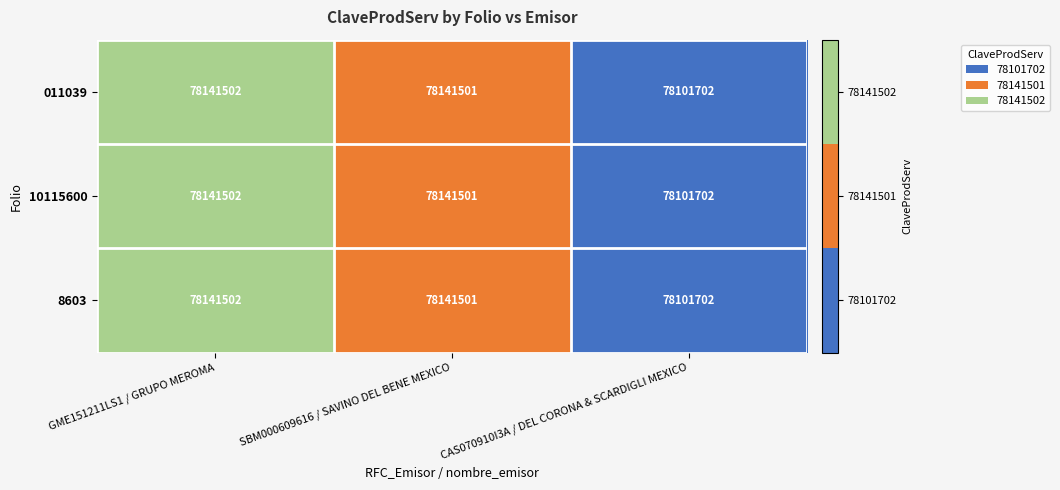

The value of 011039 at CAS070910I3A / DEL CORONA & SCARDIGLI MEXICO is 124709719. True or false?

False